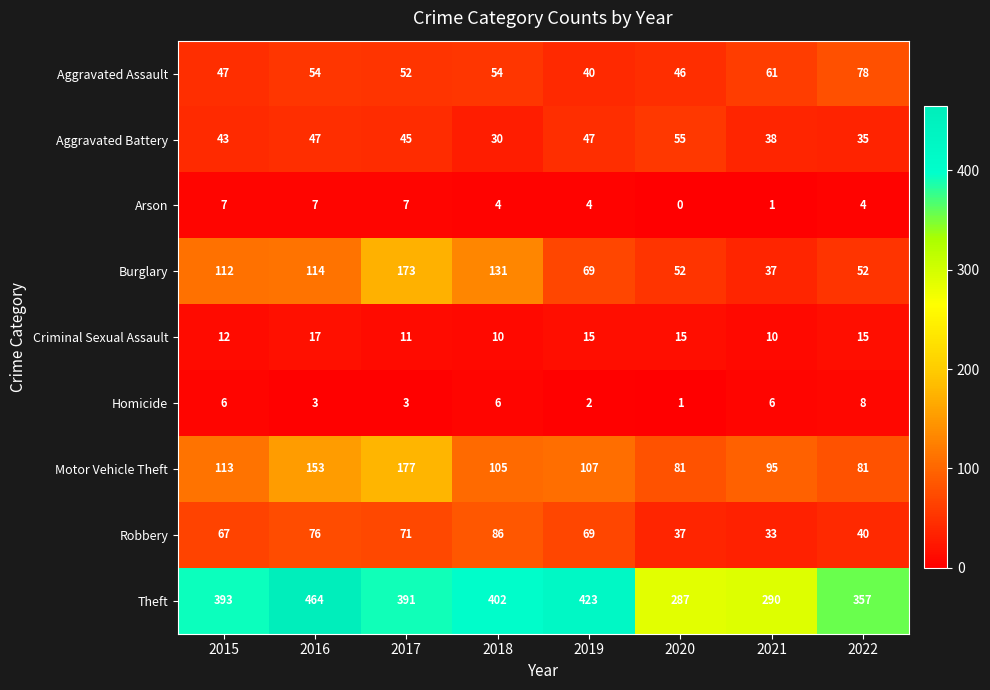

What is the spread (max minus min) of values at 2015?

387